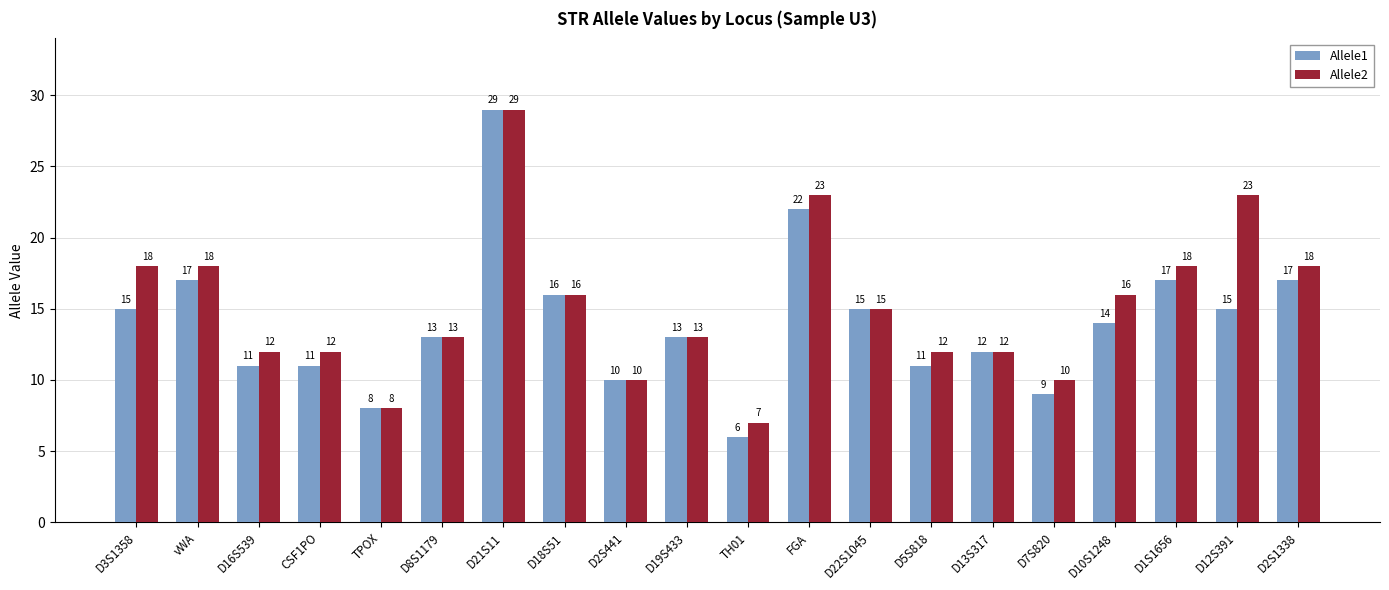

What is the difference between the Allele1 values at TH01 and D21S11?

23